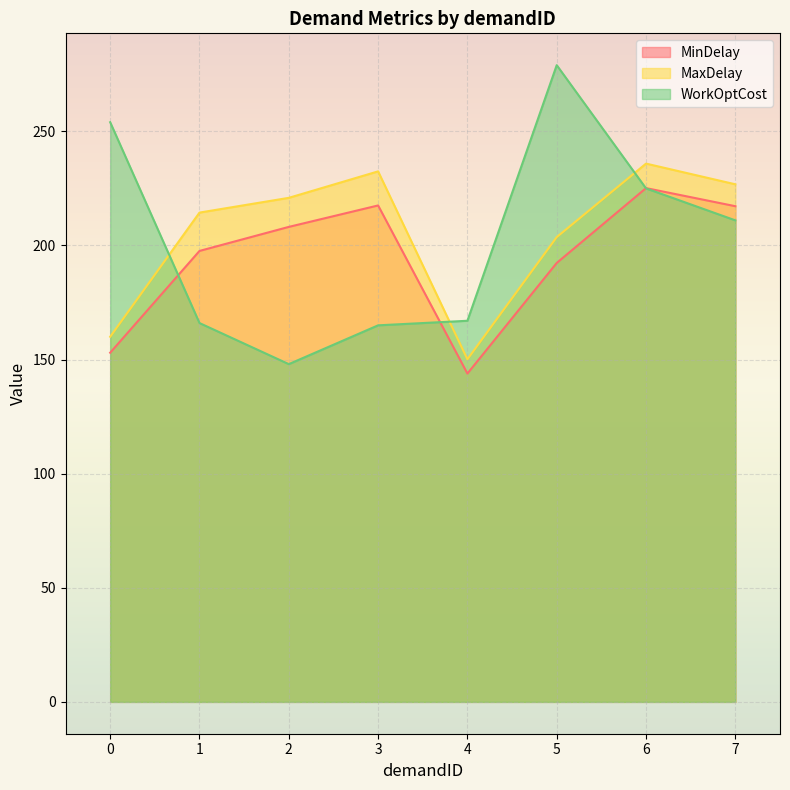

What is the value of the MaxDelay point at the 4th from the left?

232.5